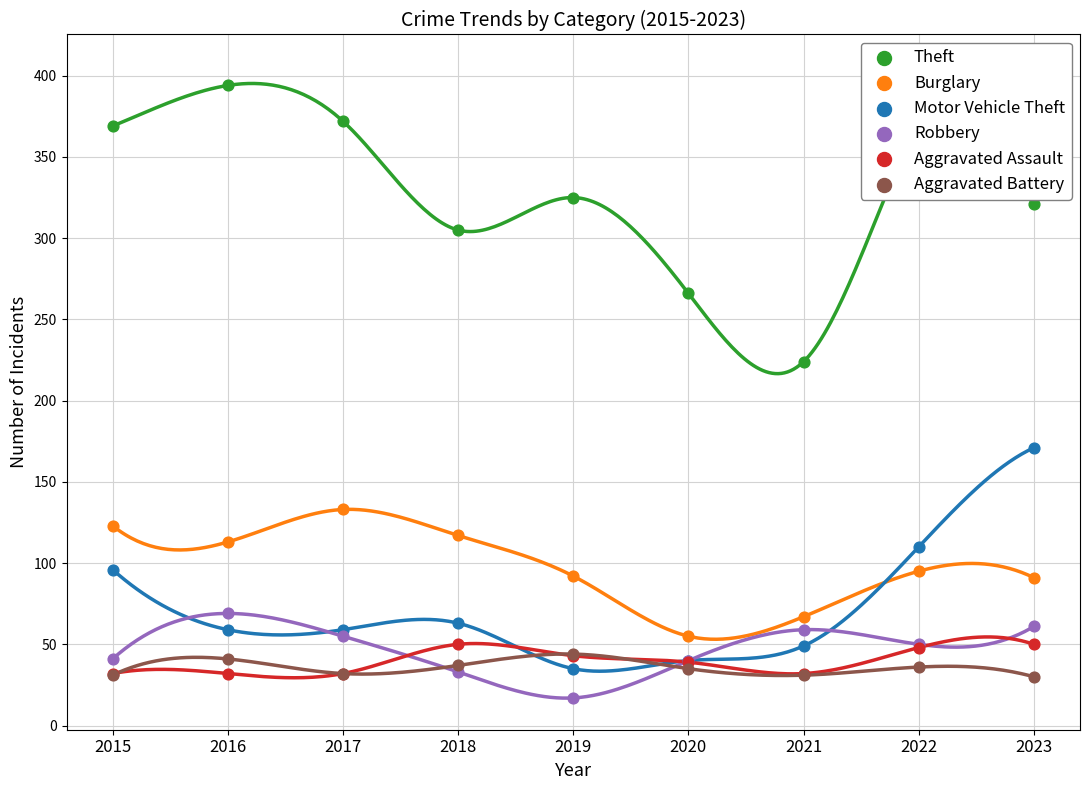

What is the total value across all series at 2023?

724